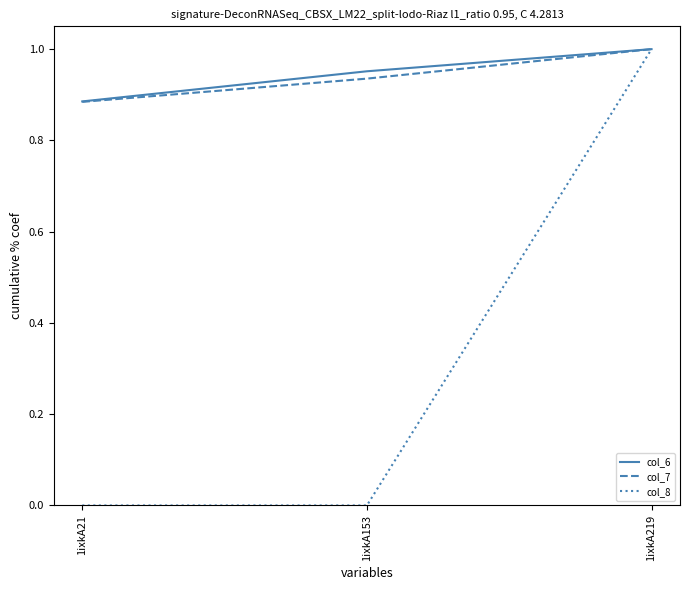

What are all the series names shown in the legend?

col_6, col_7, col_8